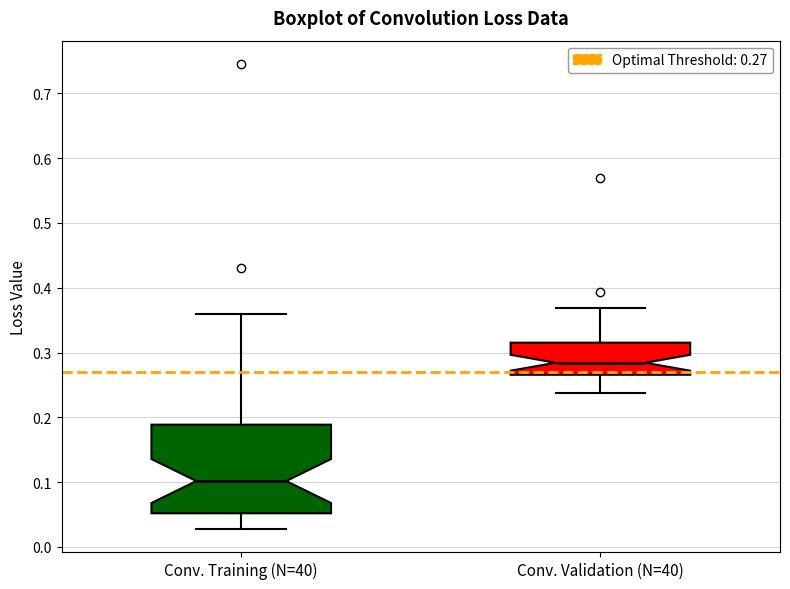

Where is the upper edge of the box for Conv. Validation (N=40) on the y-axis? The values are not printed on the chart, so give them approximately, as read against the axis.

0.32